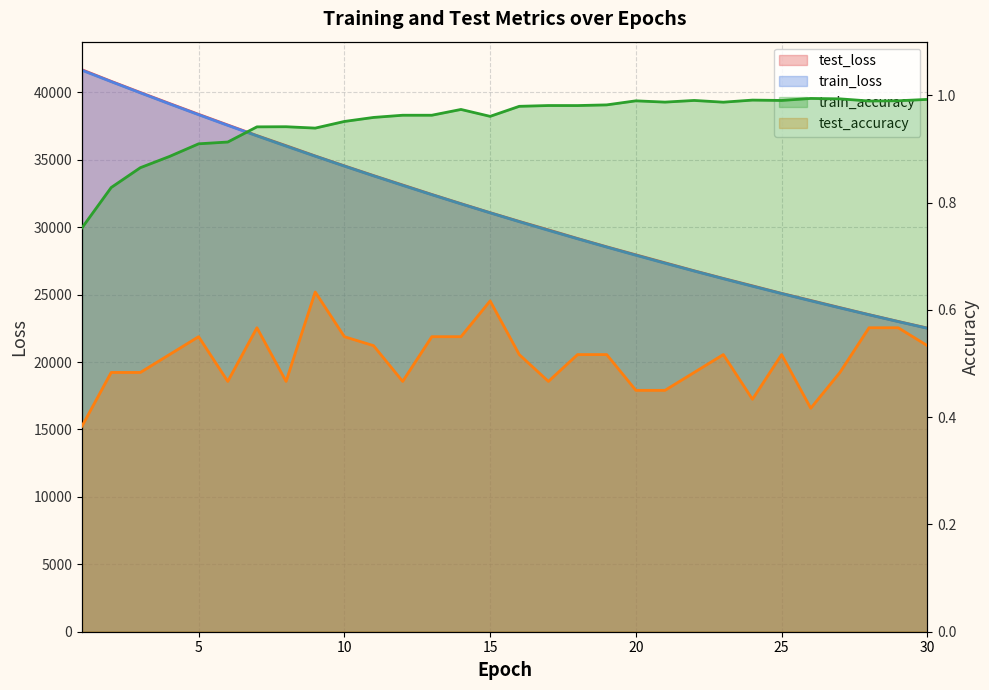

True or false: test_loss and test_accuracy intersect in this chart.

False